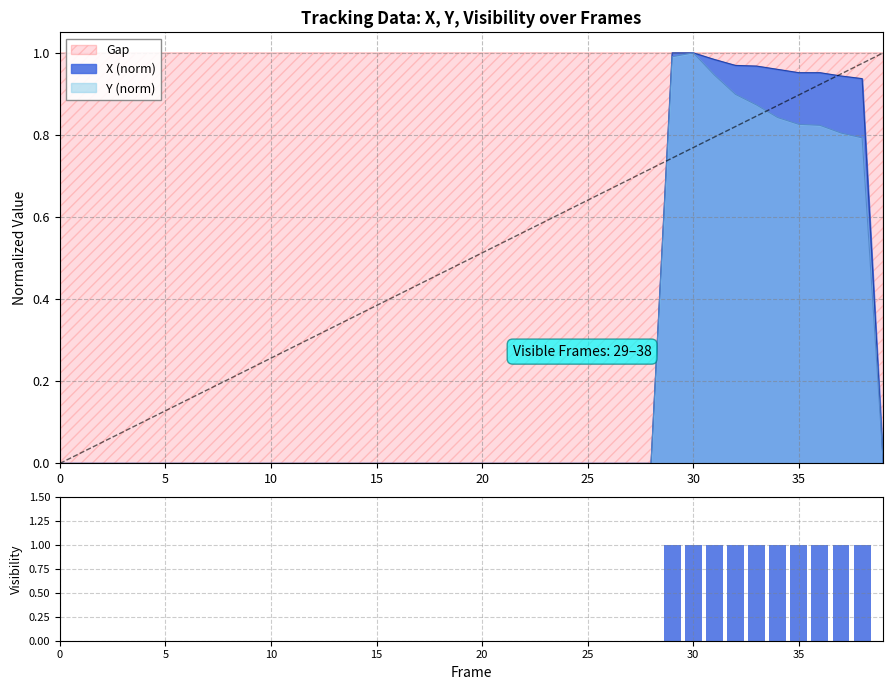

What is the difference between the second highest and minimum values?

1